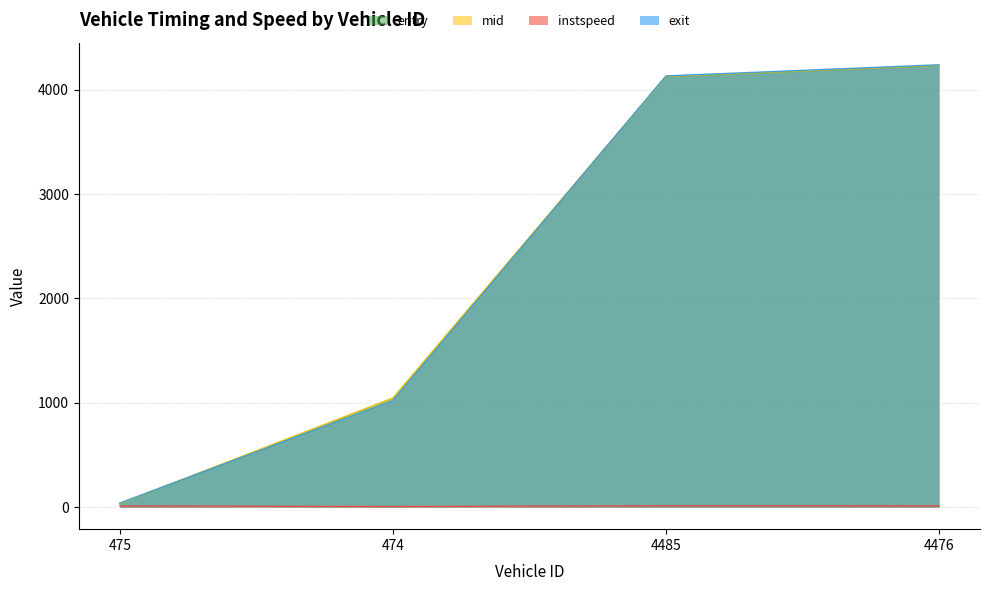

How many data points in mid are above 4129?

2